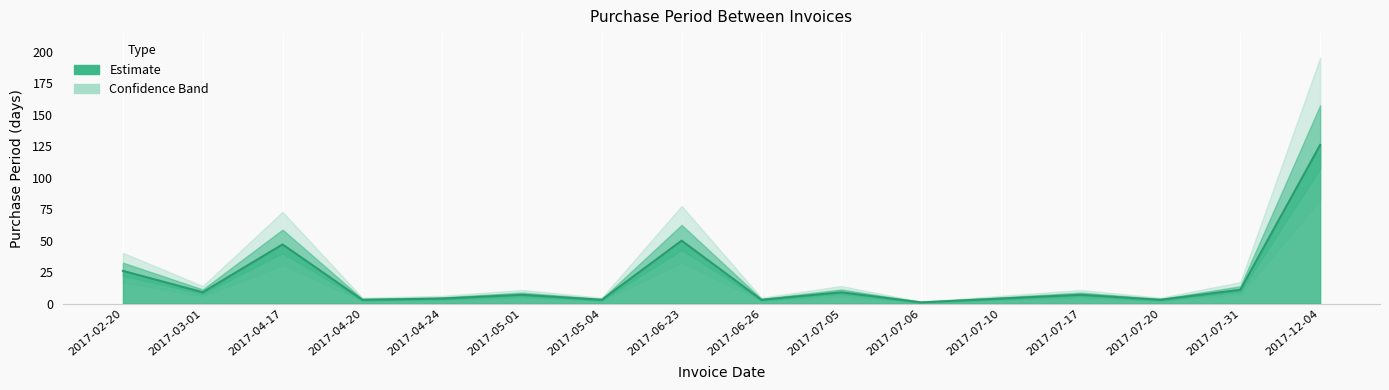

What is the ratio of the value at 2017-12-04 to the value at 2017-05-04?

42.0